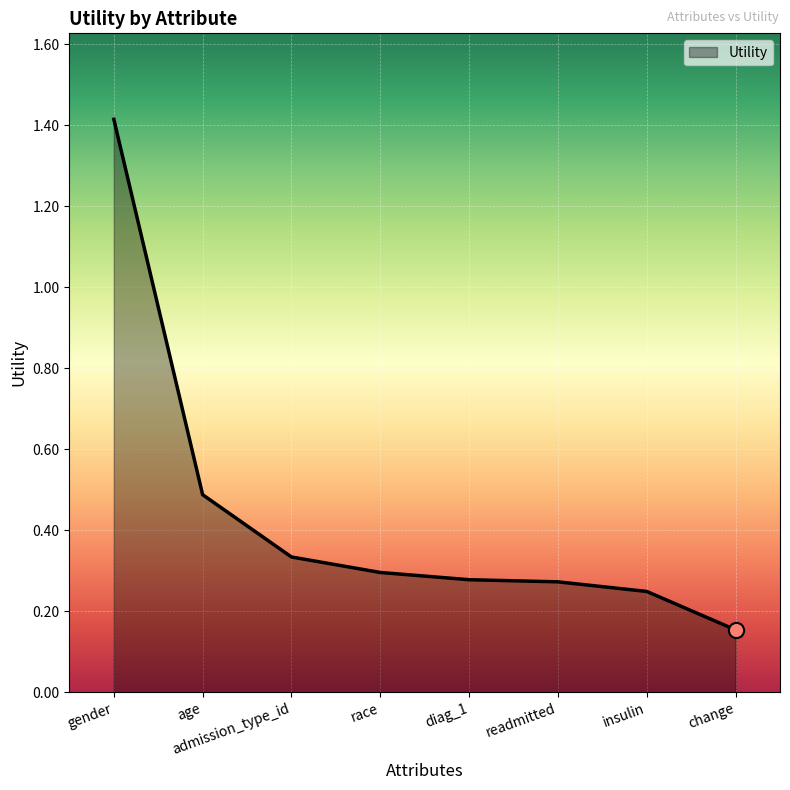

Between change and race, which is larger?

race